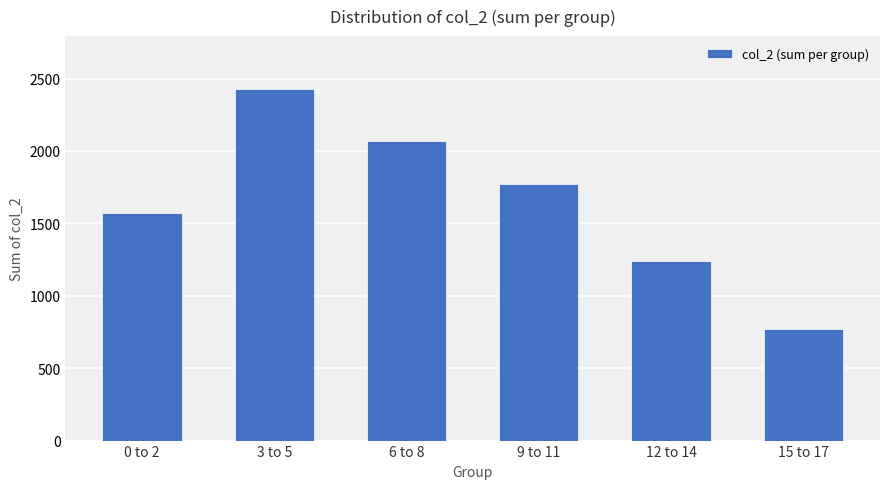

What is the greatest value displayed?

2429